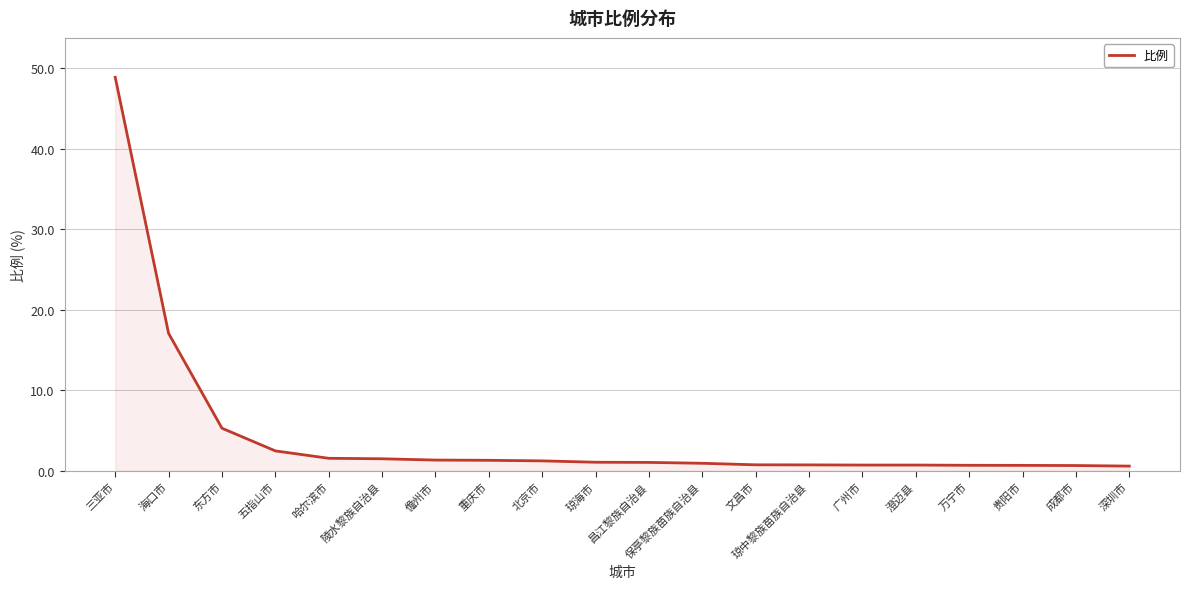

True or false: the data shows 1.3 at 儋州市.

True